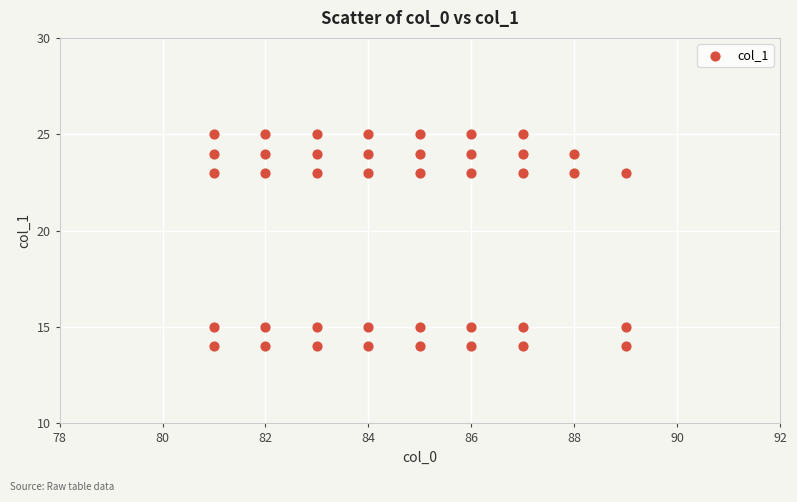

What is the range of X values (max minus min)?

8